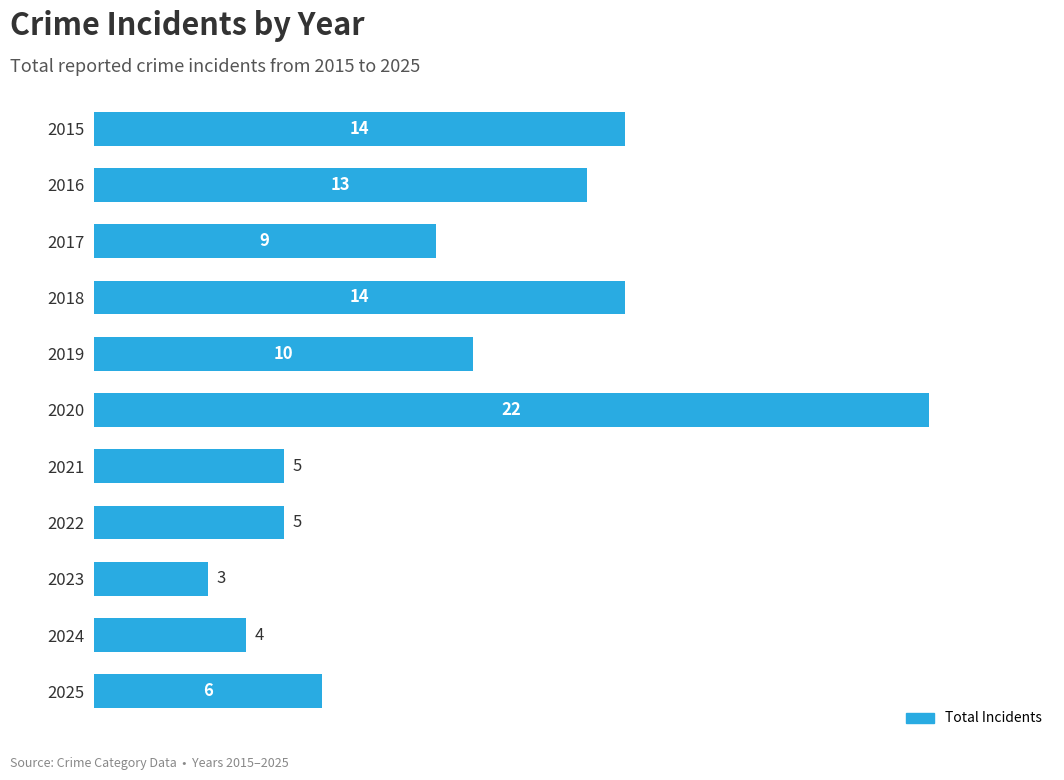

What is the value of the 1st bar from the top?

14